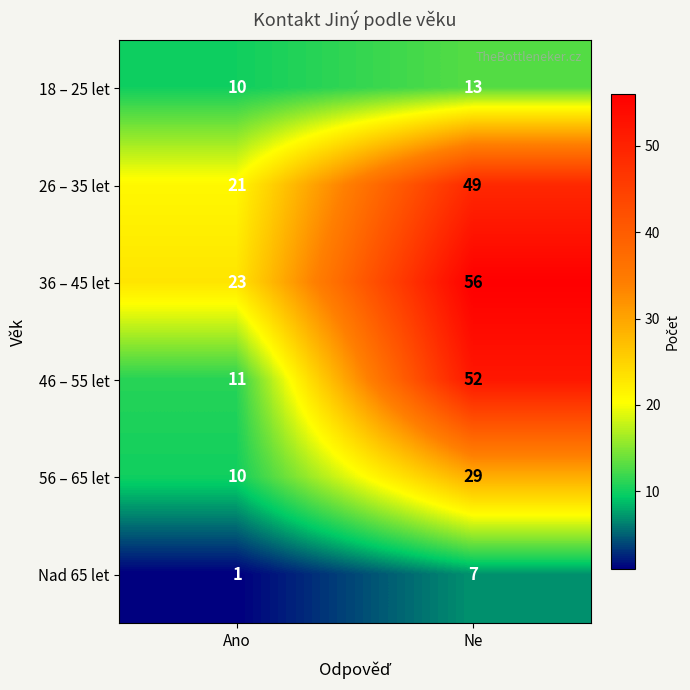

Reading right to left, transcribe all the data shown in this chart.

18 – 25 let: Ne=13	Ano=10
26 – 35 let: Ne=49	Ano=21
36 – 45 let: Ne=56	Ano=23
46 – 55 let: Ne=52	Ano=11
56 – 65 let: Ne=29	Ano=10
Nad 65 let: Ne=7	Ano=1